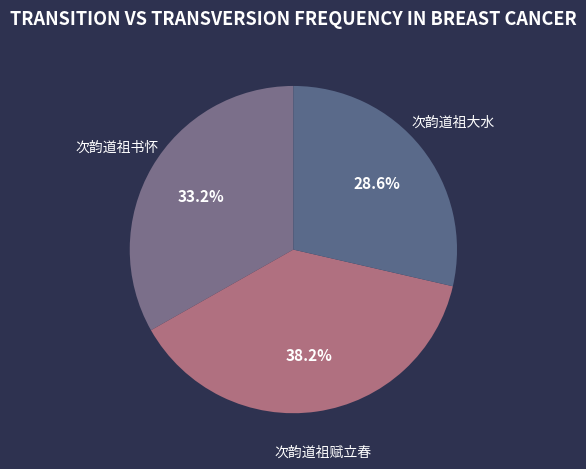

To the nearest percent, what percentage of the pie is 次韵道祖书怀?

33%